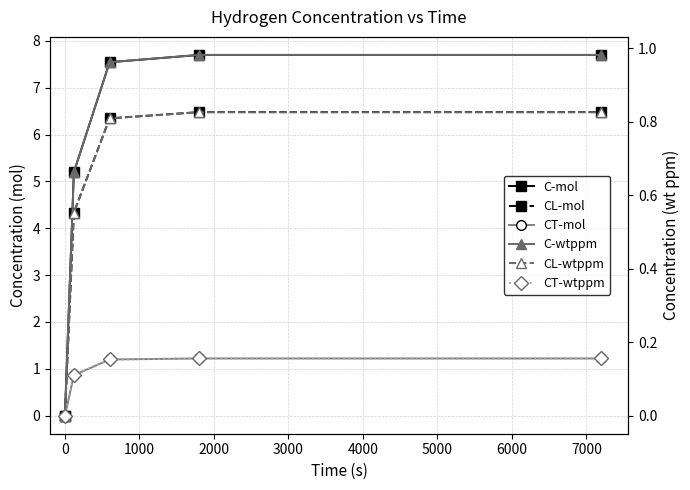

How many data points in CT-mol are above 1?

3